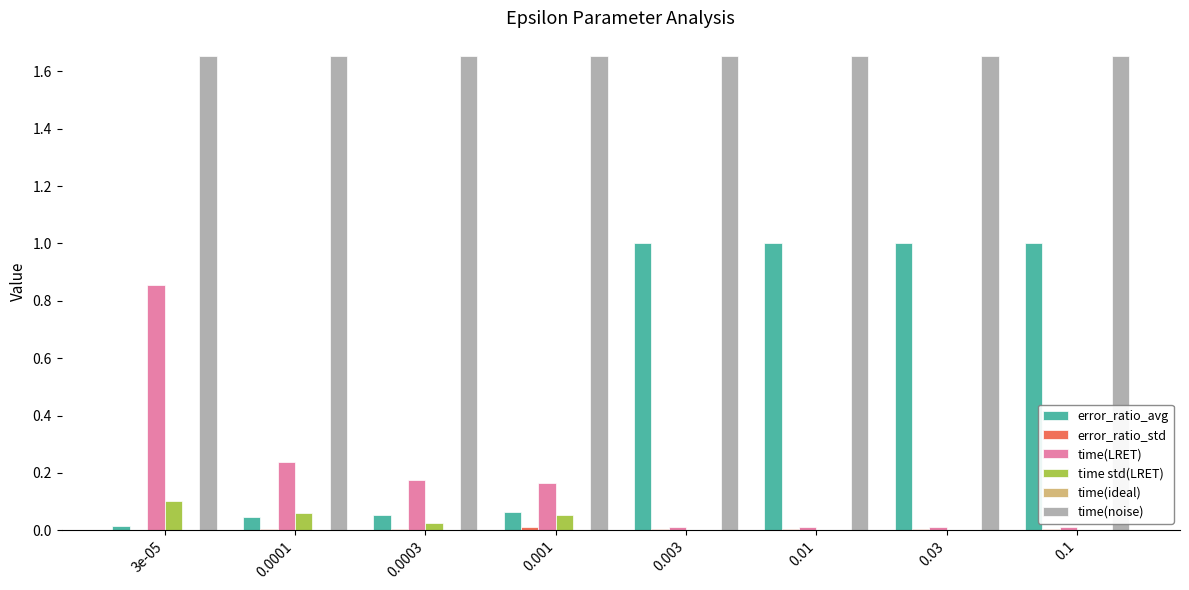

Which series changed the most between 0.0001 and 0.1?

error_ratio_avg